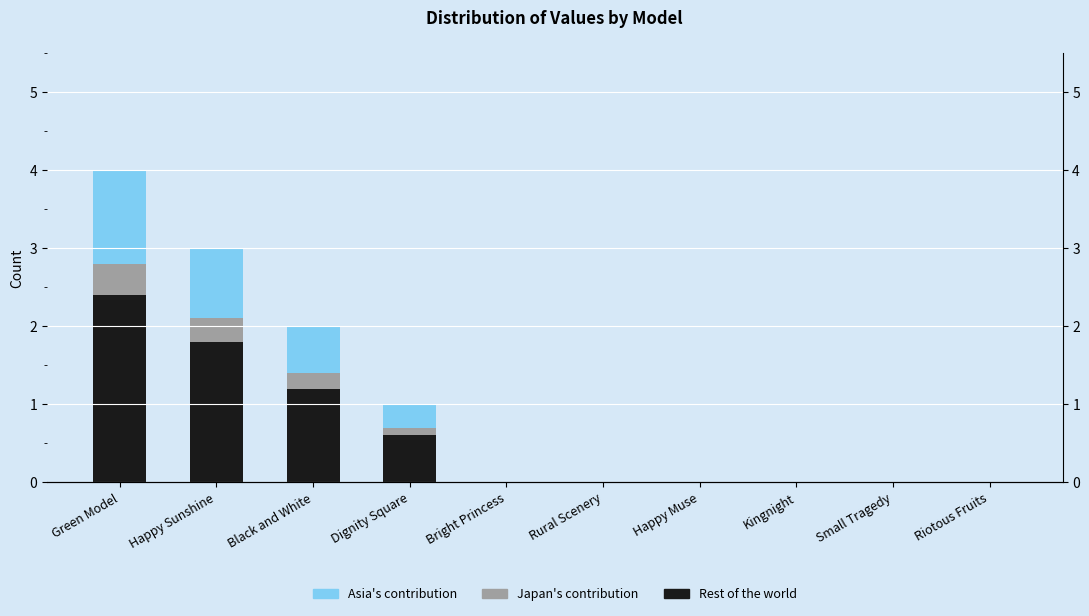

Where is Middle segment nearest to the value 0?

Bright Princess